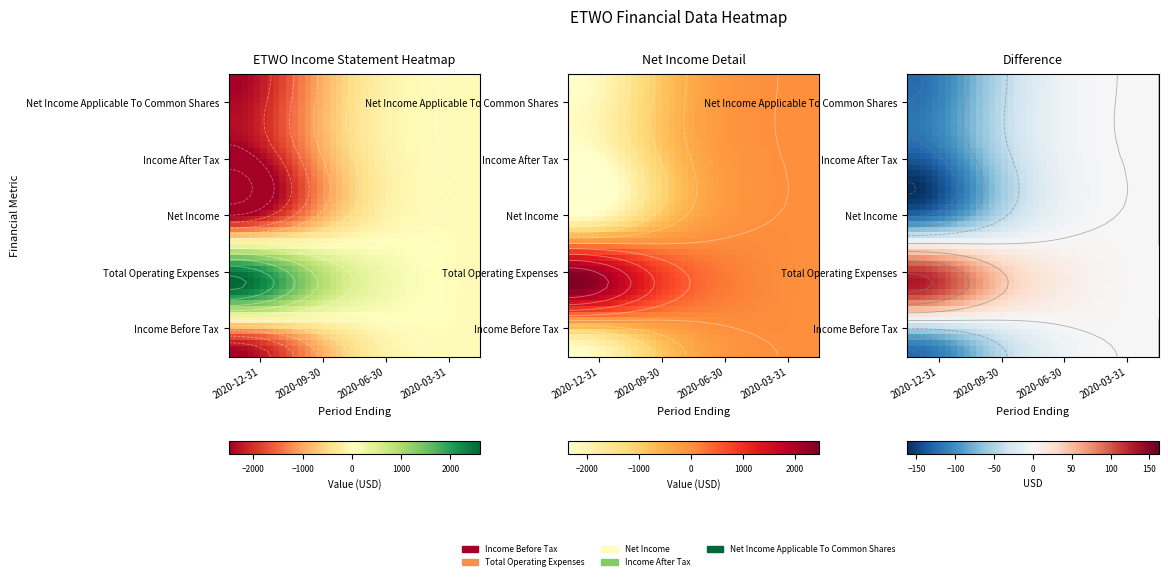

The value of Net Income Applicable To Common Shares at 2020-09-30 is -1100. True or false?

True